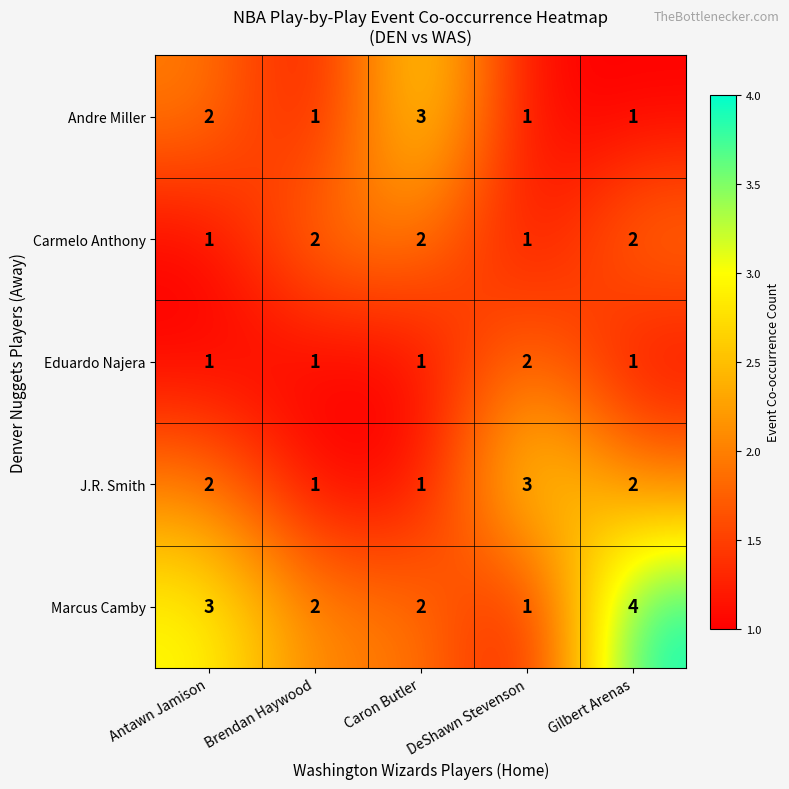

What is the sum of all J.R. Smith values?

9